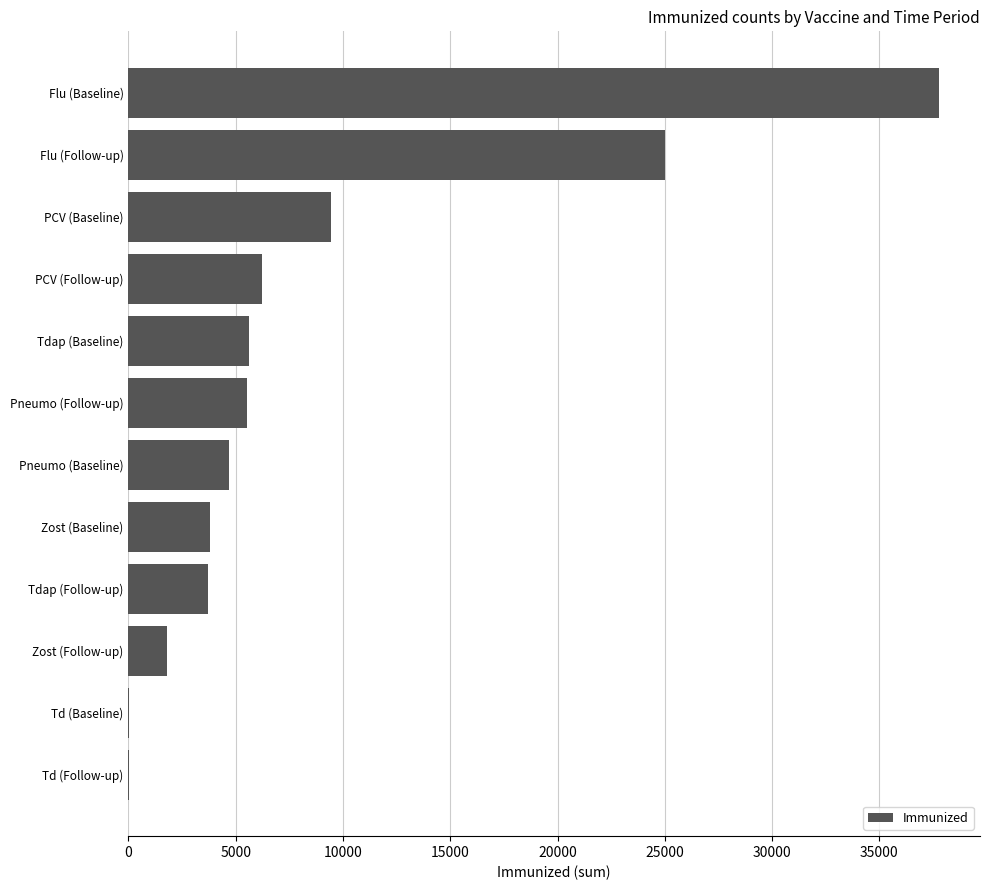

At which label is the value closest to 18904?

Flu (Follow-up)